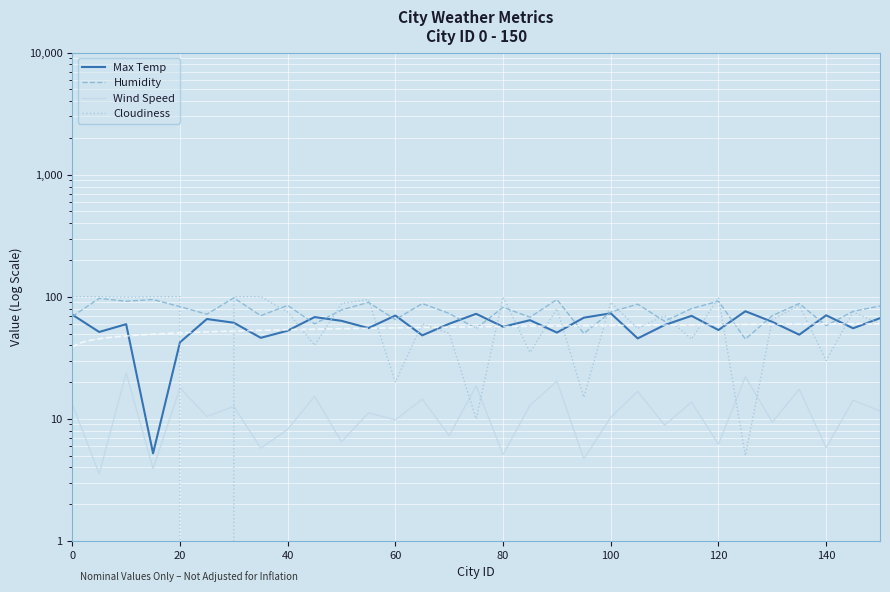

List the series in order of their peak value, highest first.

Cloudiness, Humidity, Max Temp, Wind Speed